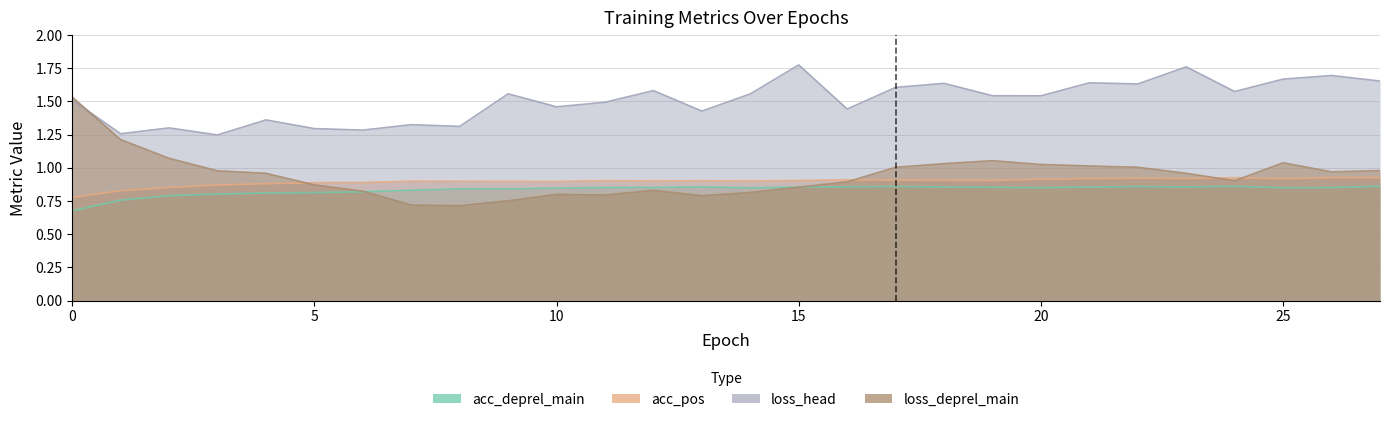

What is the difference between the maximum and minimum values in the acc_pos_epoch series?

0.1